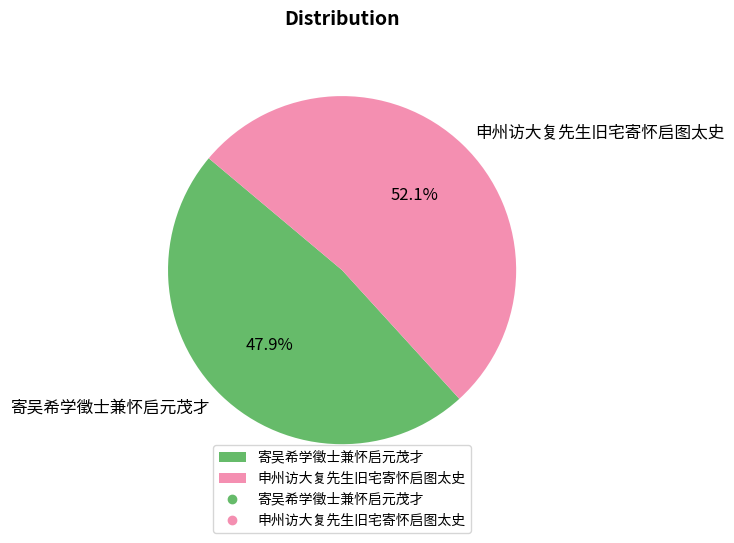

How much of the chart is everything except 寄吴希学徵士兼怀启元茂才?

52.1%